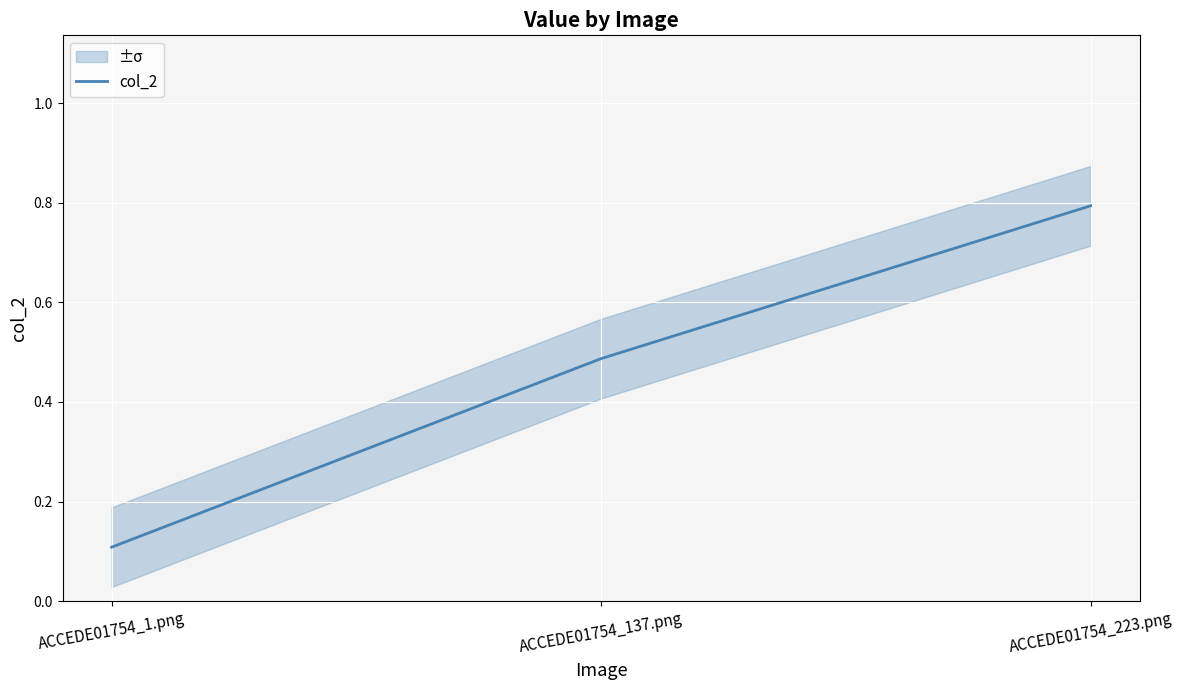

Reading left to right, transcribe all the data shown in this chart.

0.1	0.5	0.8